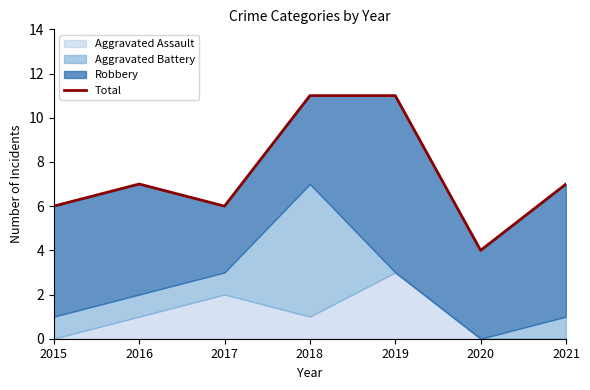

Reading left to right, what are all the values shown in this chart?

6	7	6	11	11	4	7